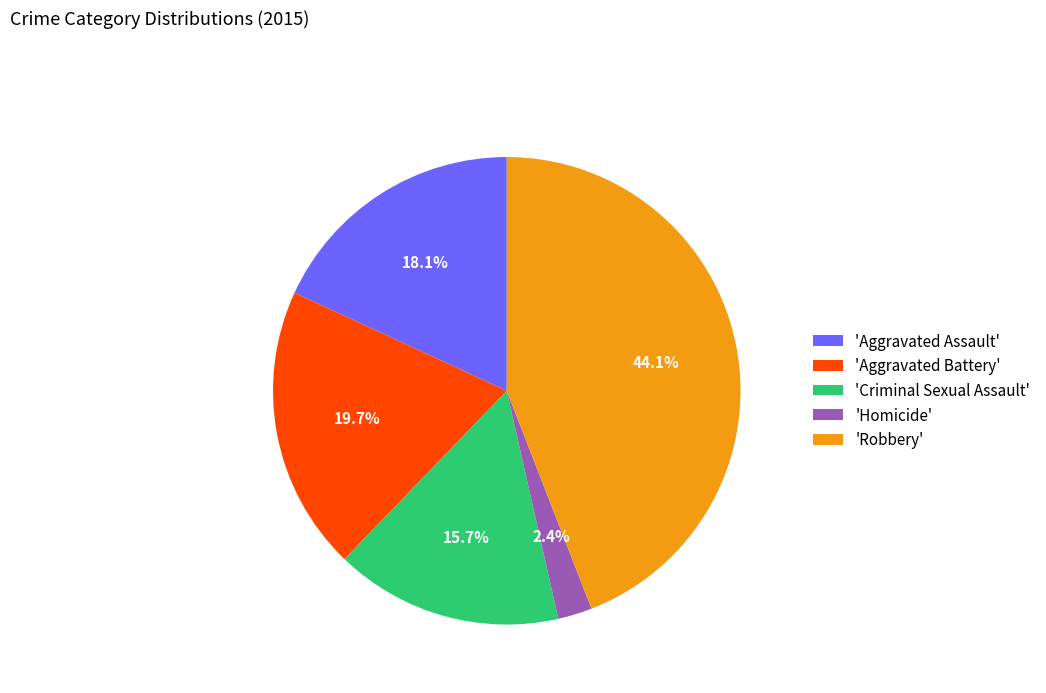

Which slice is the largest?

'Robbery'